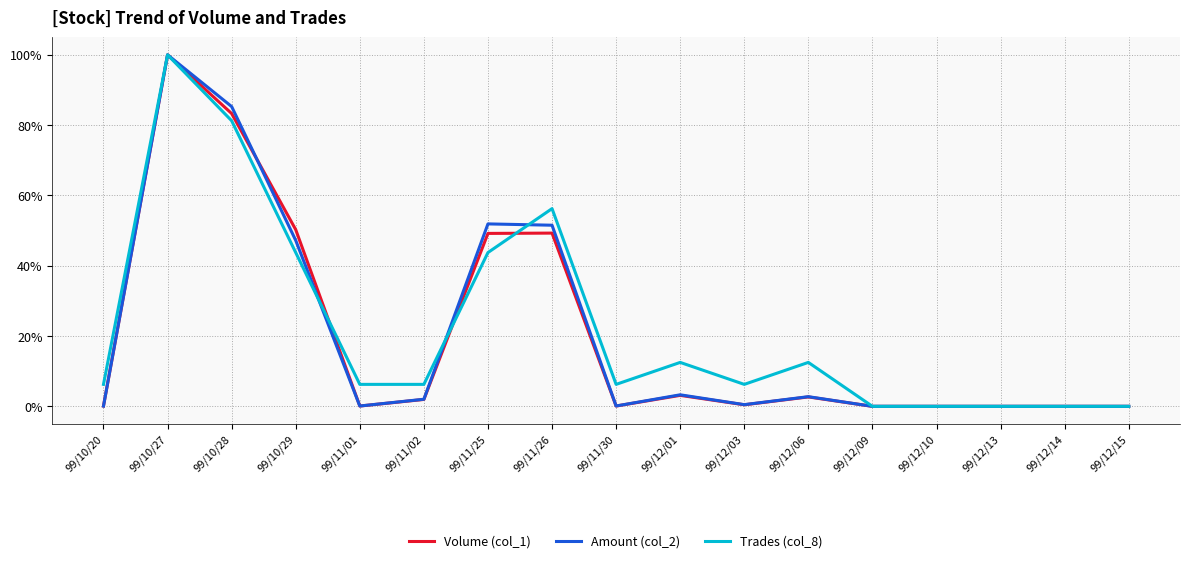

The value of Volume (col_1) at 99/12/14 is 0.0. True or false?

True